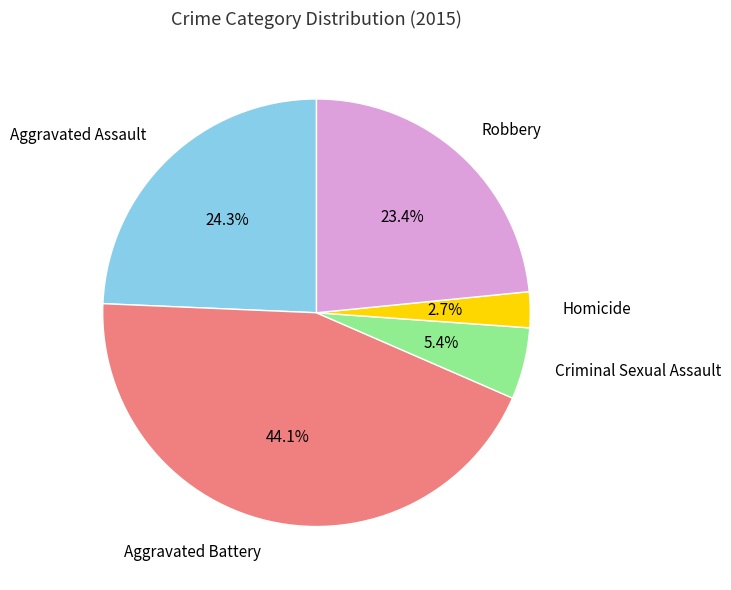

Do Aggravated Assault and Homicide together represent more than half of the pie?

No